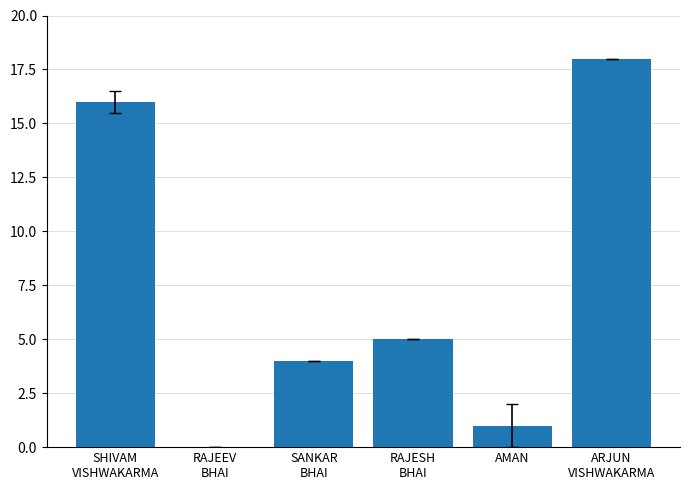

What is the greatest value displayed?

18